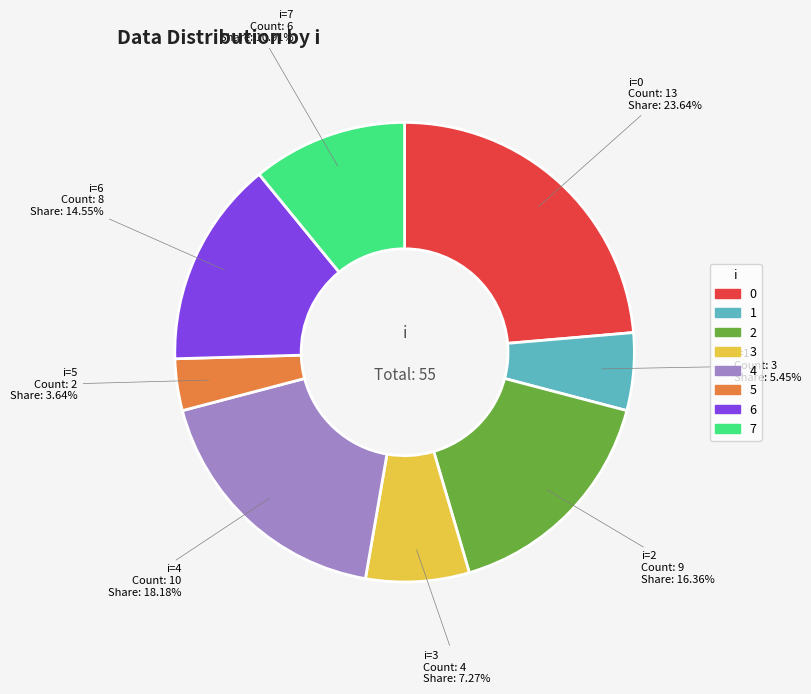

Is there any slice that represents more than half of the pie?

No